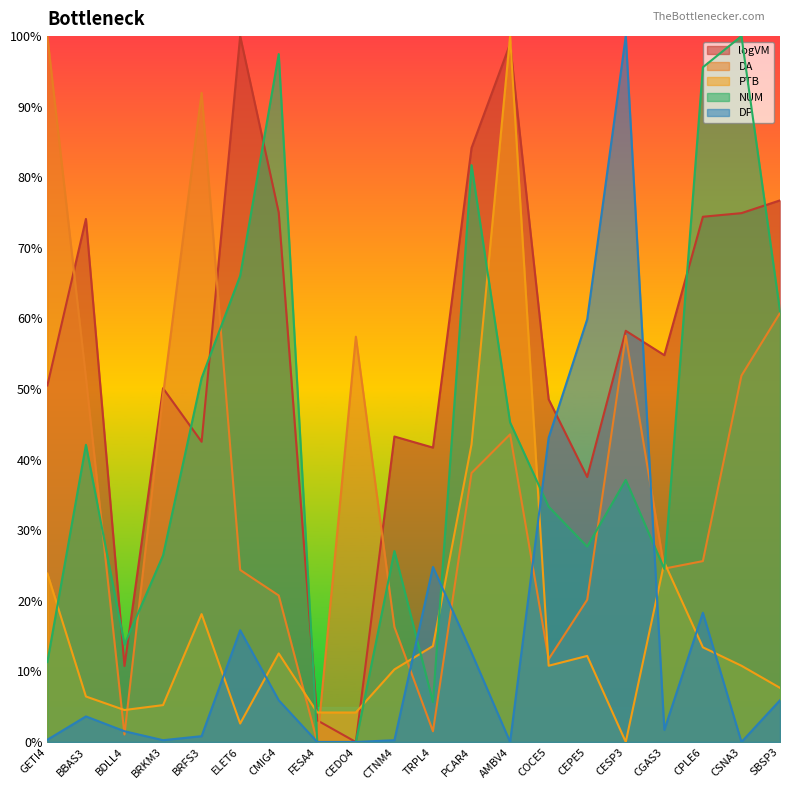

The value of logVM at BRKM3 is 16.7. True or false?

False